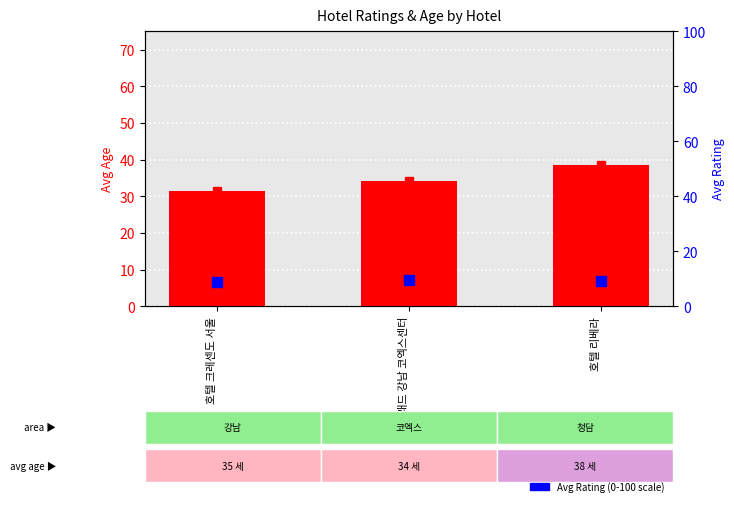

List the labels in order of Avg Age value, smallest first.

호텔 크레센도 서울, 글래드 강남 코엑스센터, 호텔 리베라